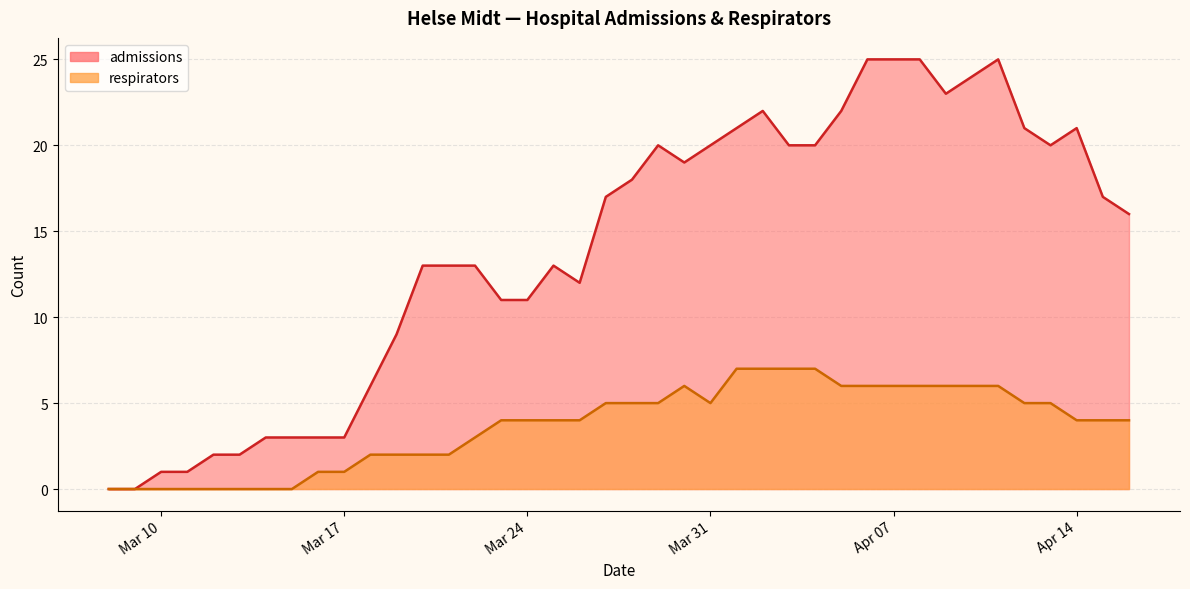

How many positive values does the admissions series have?

38